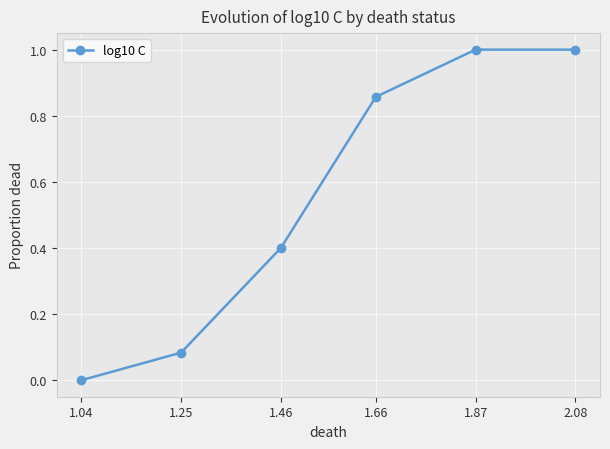

How many series are shown in this chart?

1